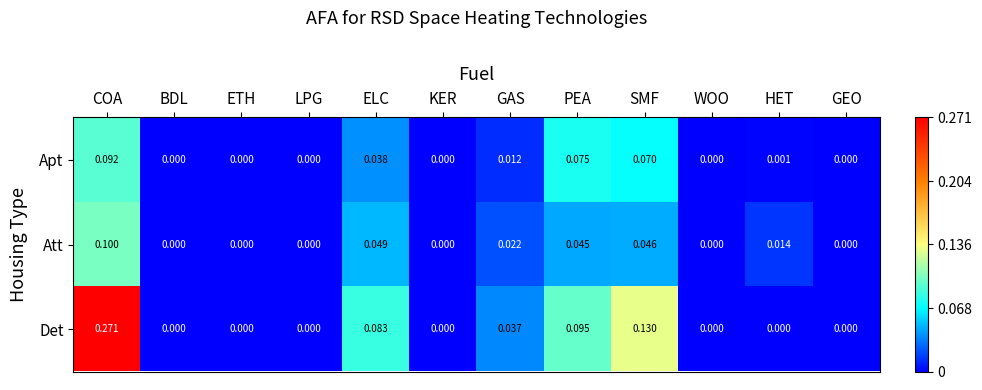

Which series changed the most between ETH and SMF?

Det